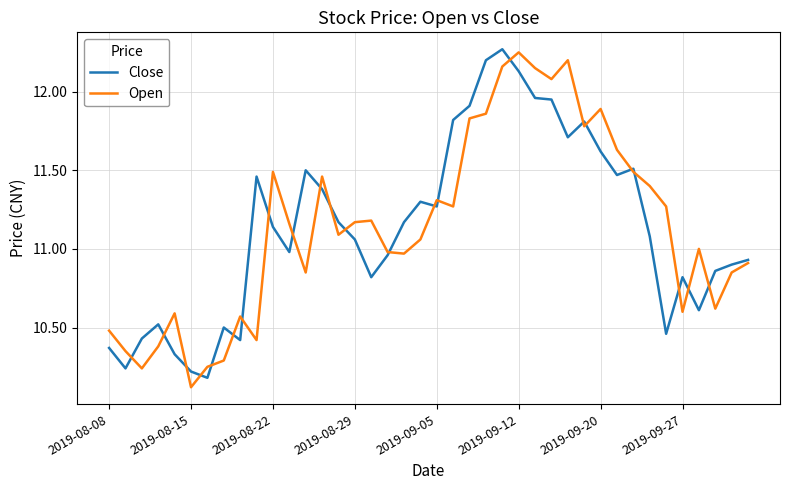

What is the smallest value displayed?

10.1